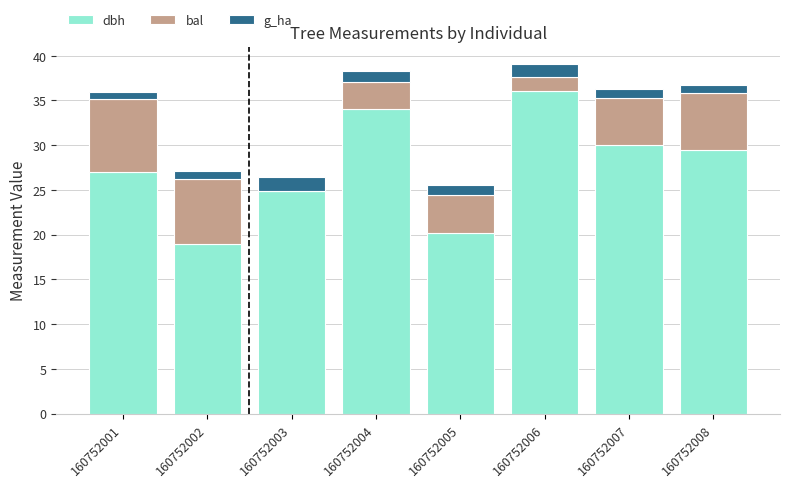

Read the dbh value at 160752002.

19.0